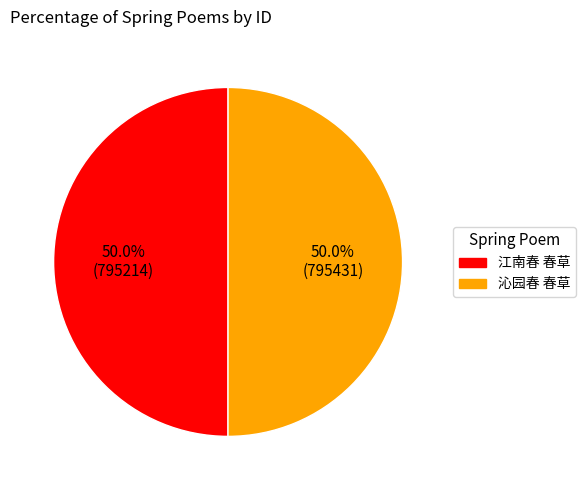

Count the number of slices in the pie.

2